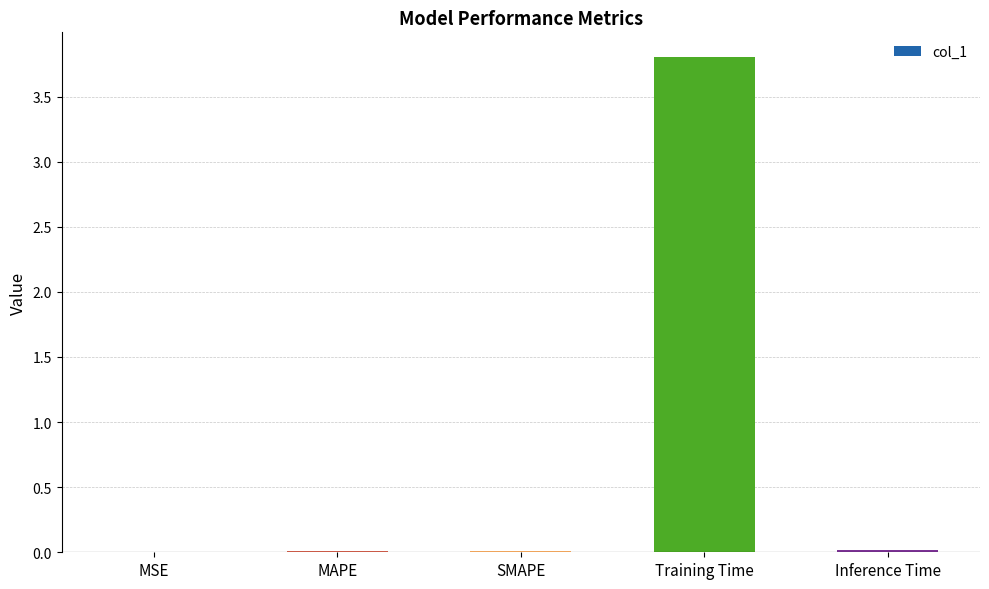

Which has a higher value, SMAPE or Training Time?

Training Time